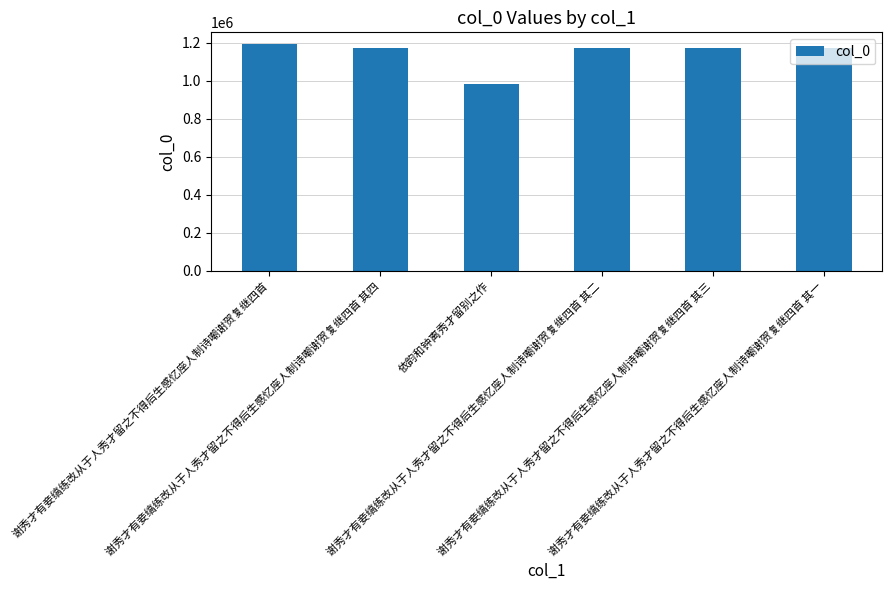

What is the value of the 1st bar from the left?

1194507